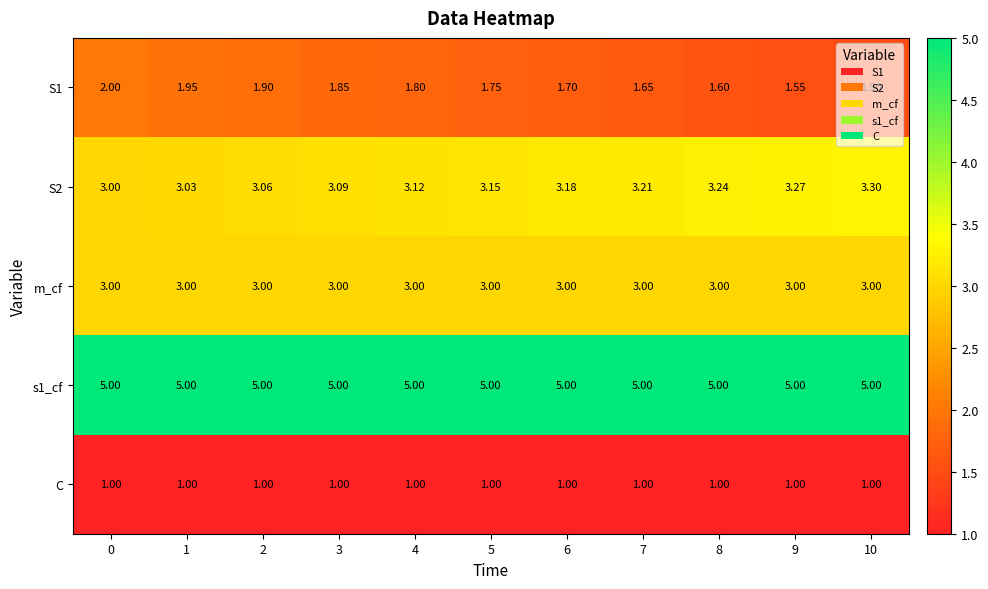

Which has a higher value, 7 or 6?

6